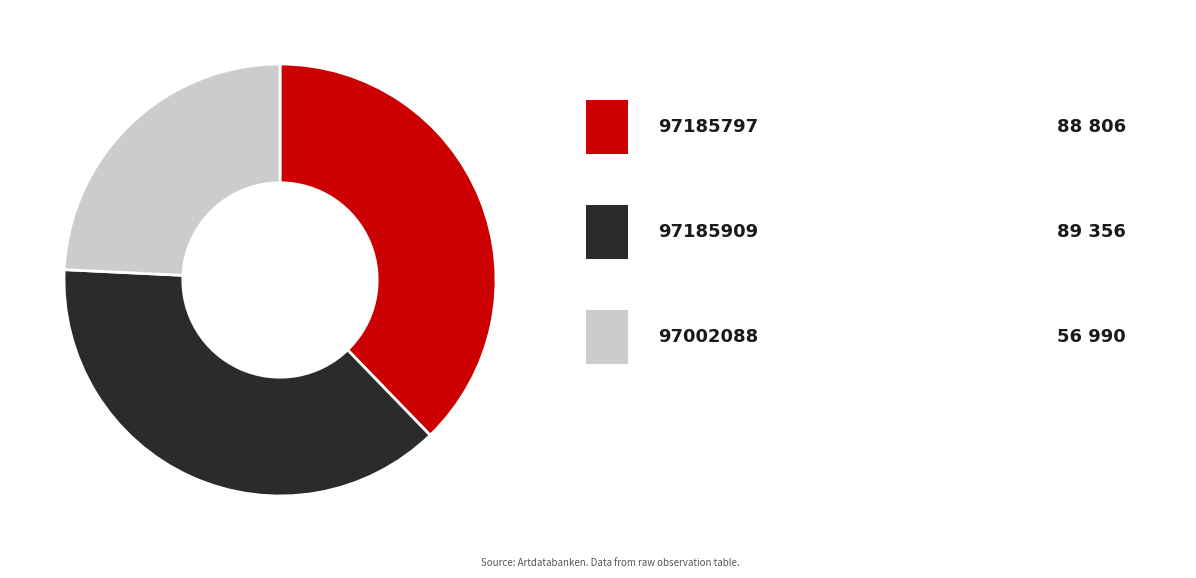

Is there a majority slice in this chart?

No